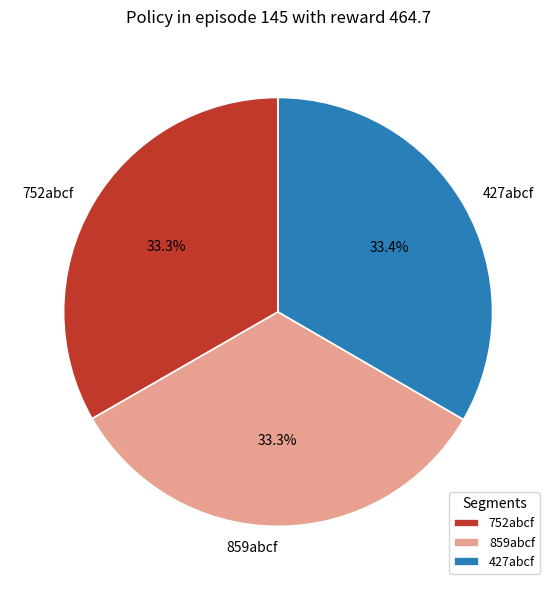

Is it true that 859abcf is 33% of the pie?

True